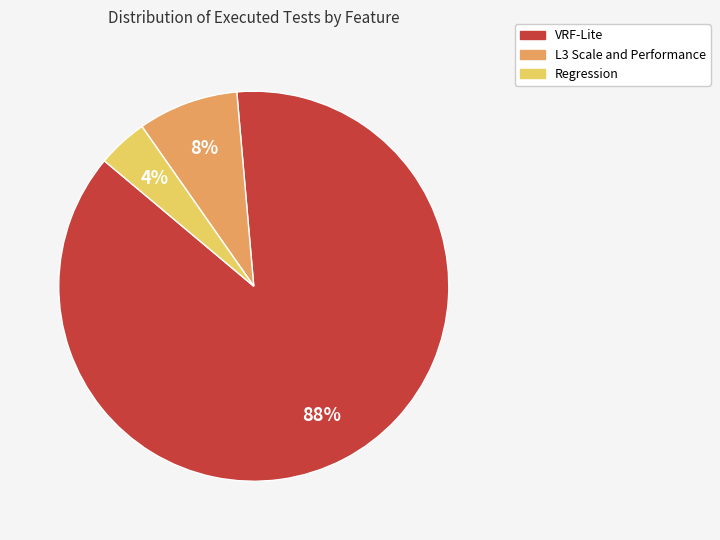

To the nearest percent, what is the average slice percentage?

33%